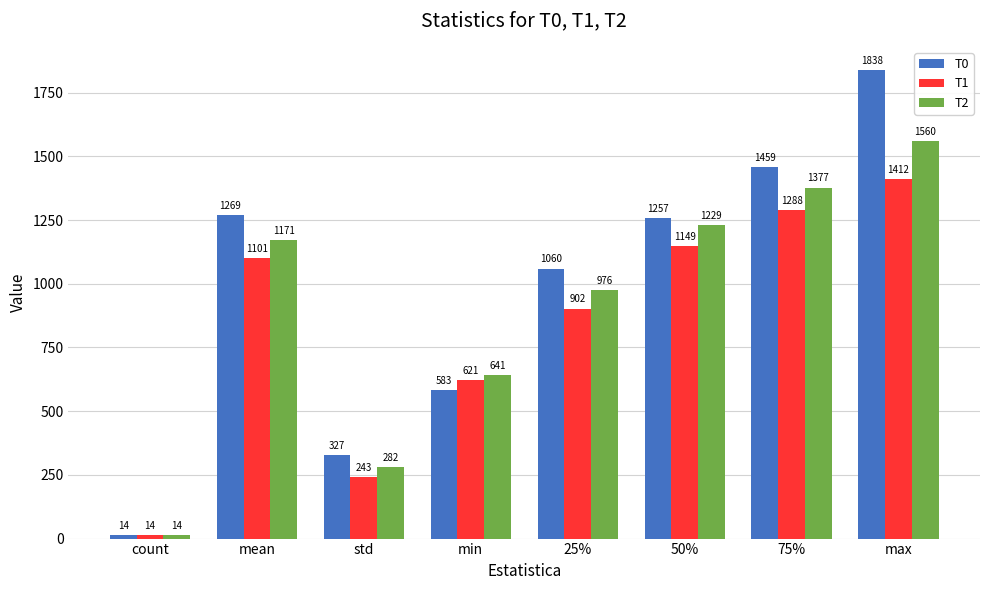

The T1 series shows 902.4 at 25%. True or false?

True